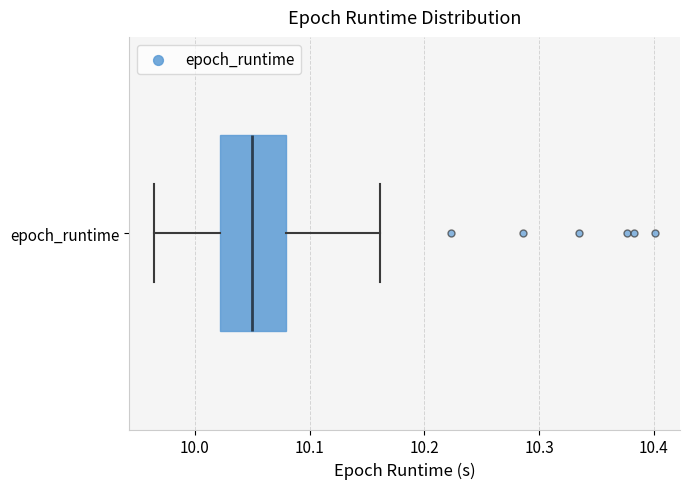

Transcribe this box plot: give where the median line is, the range the box spans, and where the two whiskers end, as read against the x-axis. The values are not printed on the chart, so give them approximately, as read against the axis.

median 10.05, box 10.02 to 10.08, whiskers 9.96 to 10.16